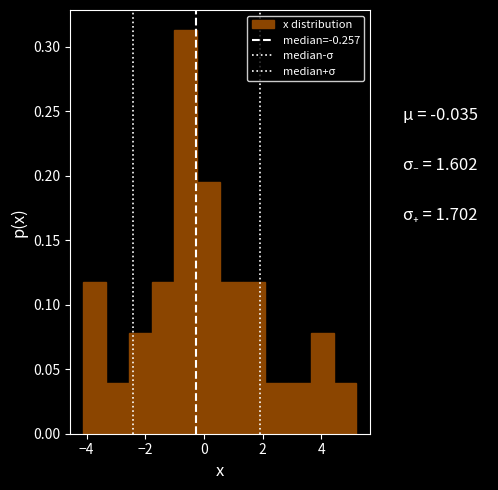

Read against the x-axis, roughly where is the centre of the tallest bar?

-0.6